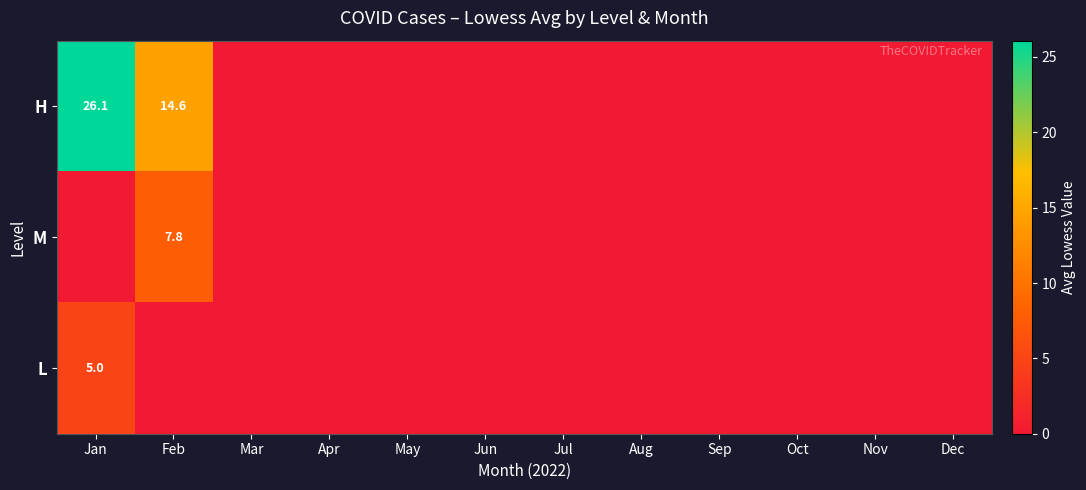

True or false: L has a value of 5.0 at Jan.

True